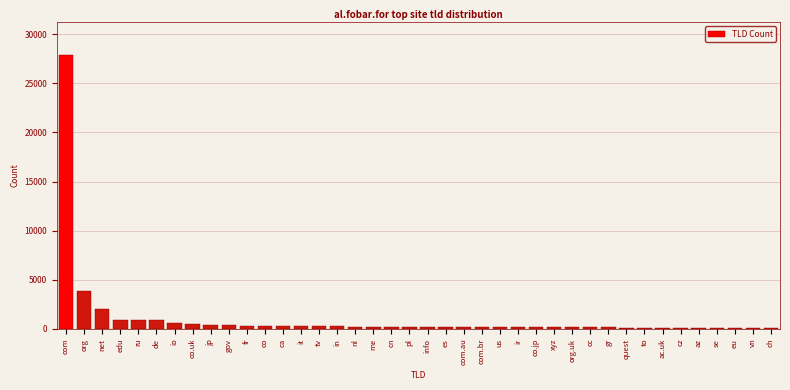

What is the label of the 39th bar from the right?

org